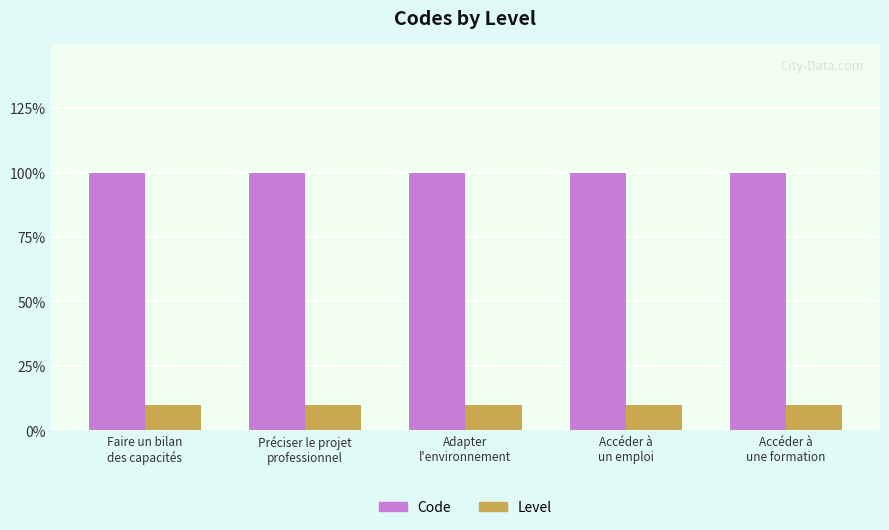

Are the bars grouped side by side (vs. stacked)?

Yes